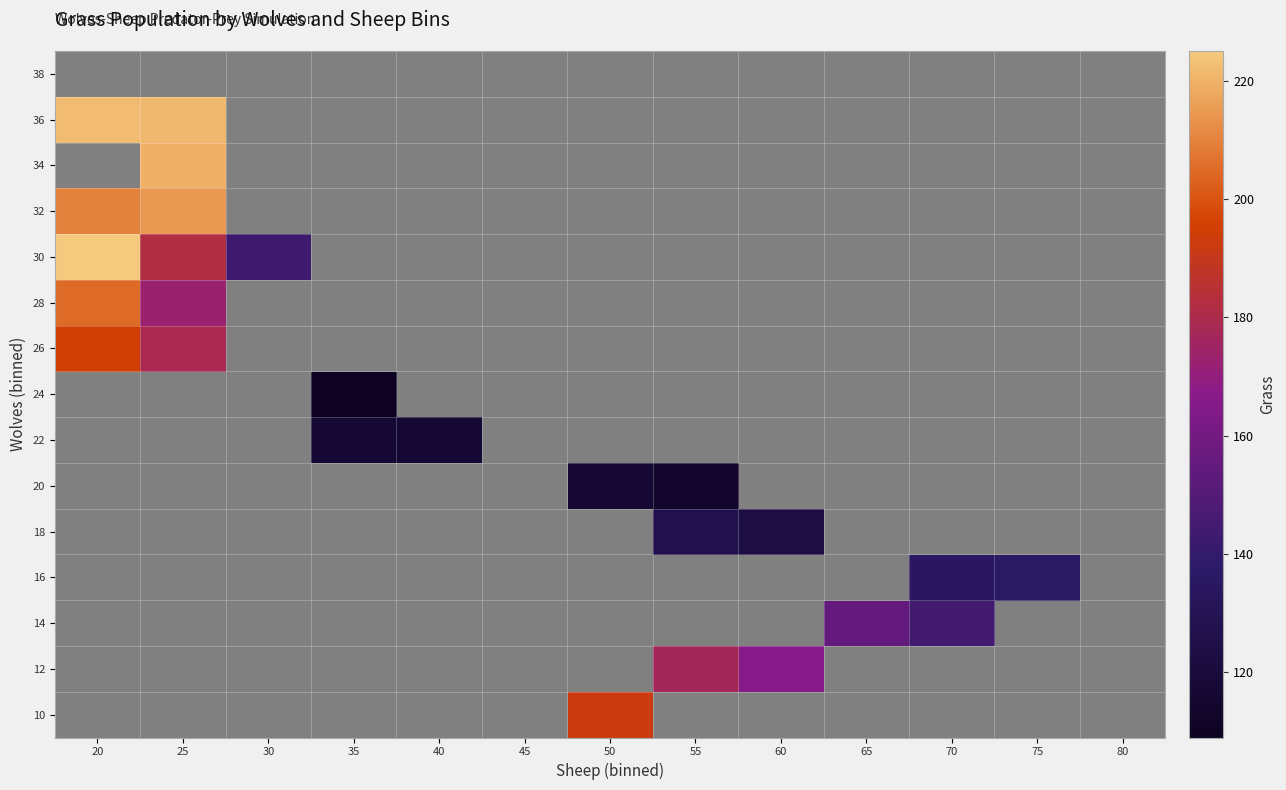

Count the number of categories in the chart.

13